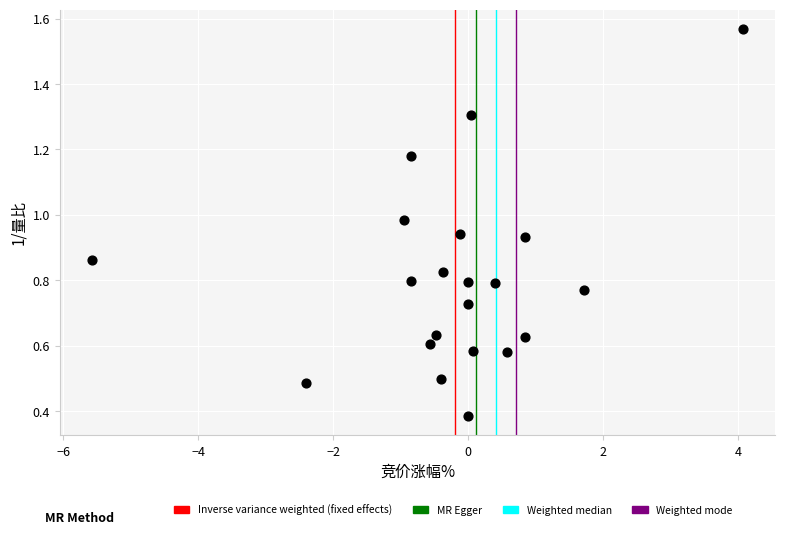

What is the range of X values (max minus min)?

9.6